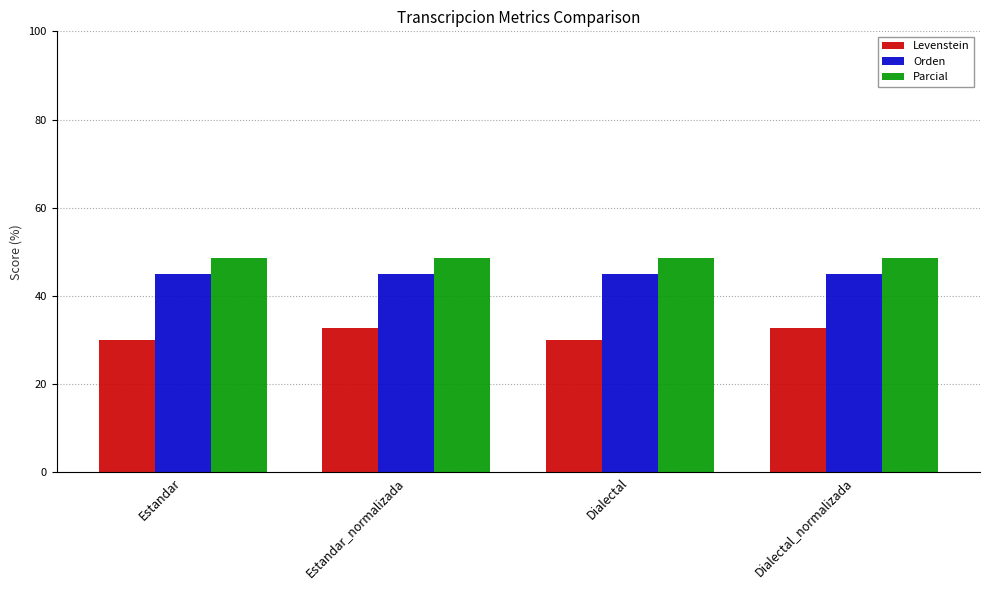

At how many categories does at least one series exceed 47?

4